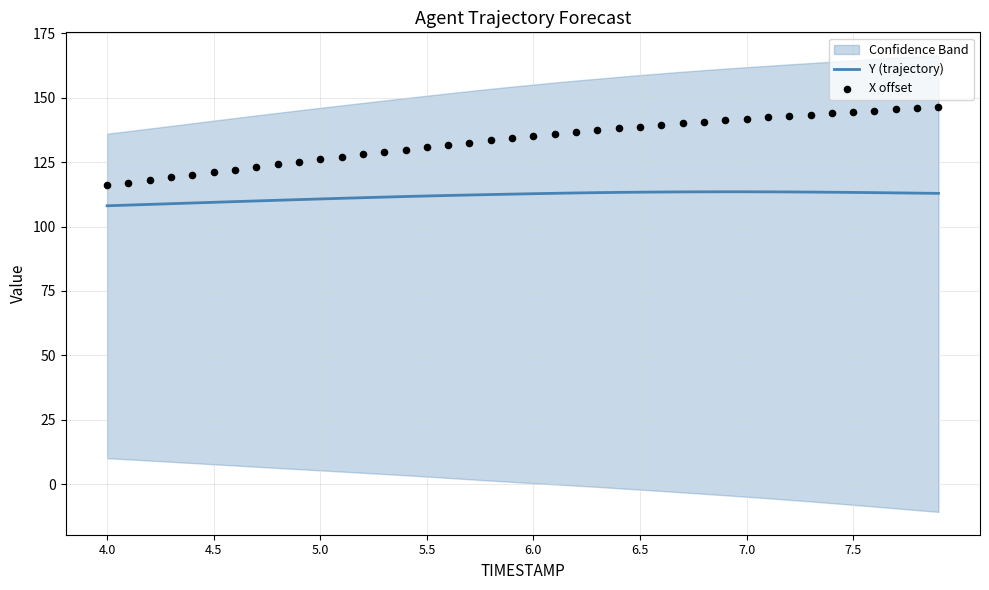

Which series has the largest total across all categories?

X offset